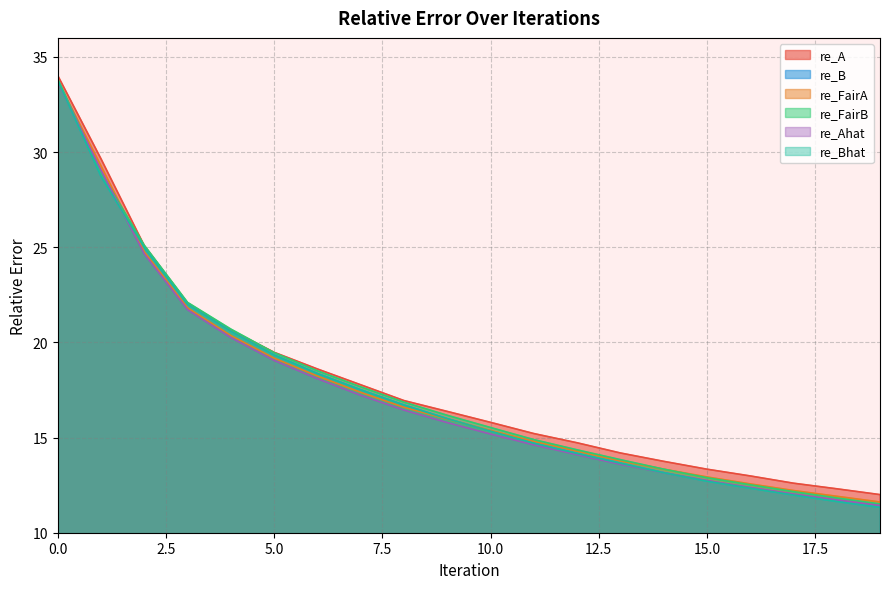

Which series changed the most between 4 and 17?

re_B